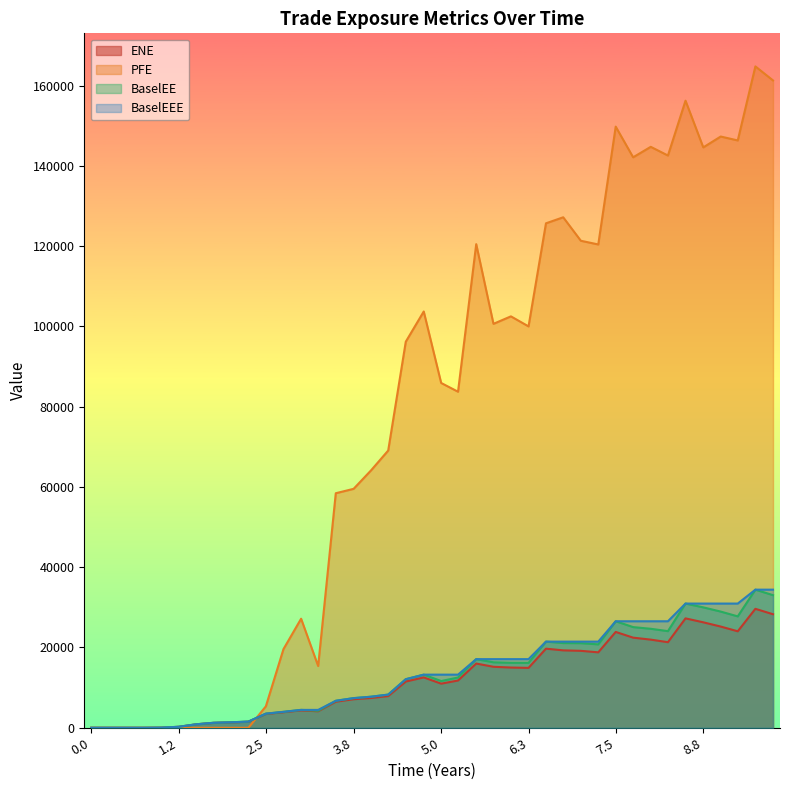

How many distinct data groups are displayed?

4